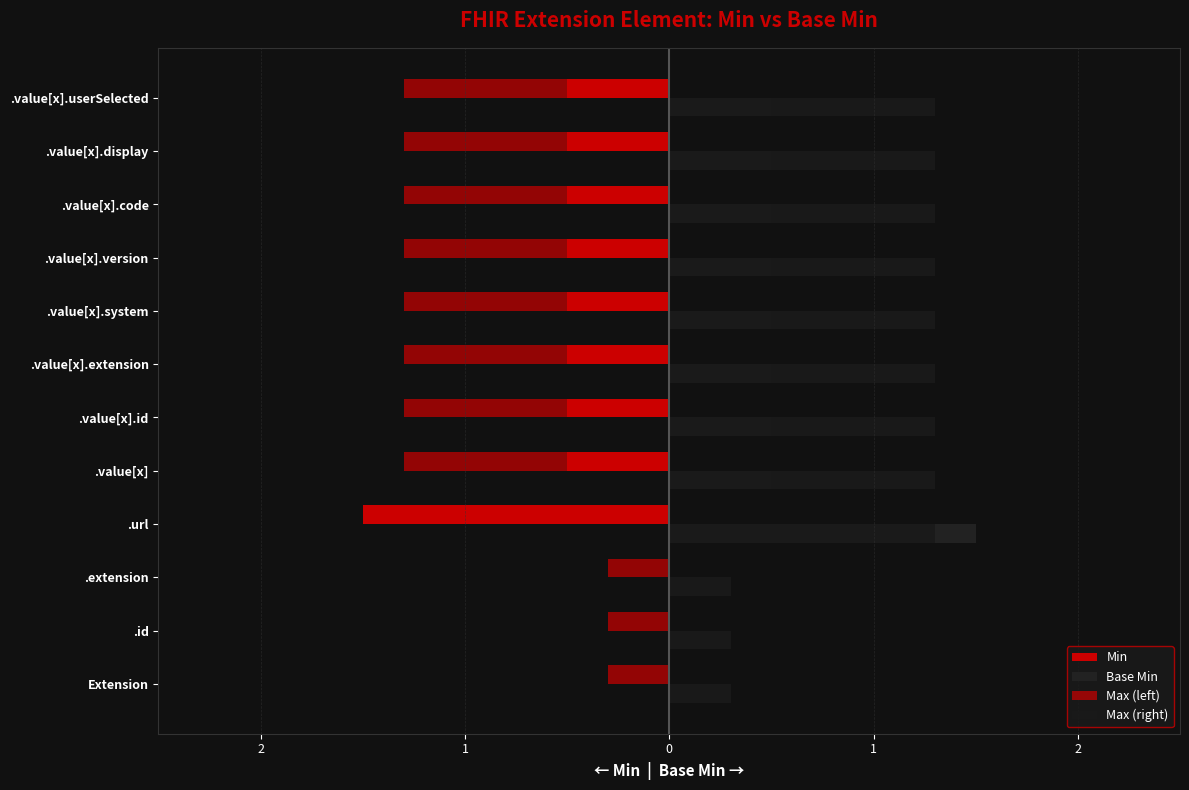

Reading left to right, extract all data points from this chart.

Min: 0.0	0.0	0.0	-1.5	-0.5	-0.5	-0.5	-0.5	-0.5	-0.5	-0.5	-0.5
Base Min: 0.0	0.0	0.0	1.5	0.5	0.5	0.5	0.5	0.5	0.5	0.5	0.5
Max (left): -0.3	-0.3	-0.3	-1.3	-1.3	-1.3	-1.3	-1.3	-1.3	-1.3	-1.3	-1.3
Max (right): 0.3	0.3	0.3	1.3	1.3	1.3	1.3	1.3	1.3	1.3	1.3	1.3